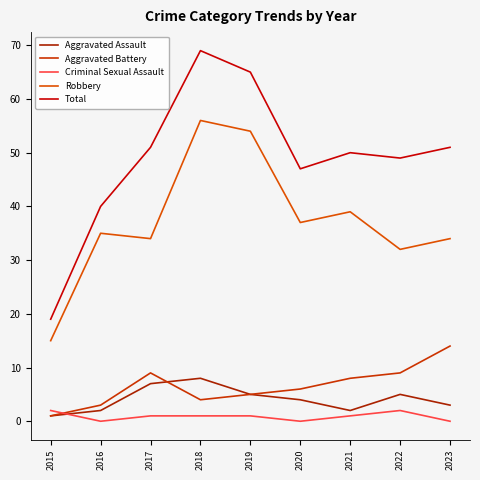

Count the number of categories in the chart.

9